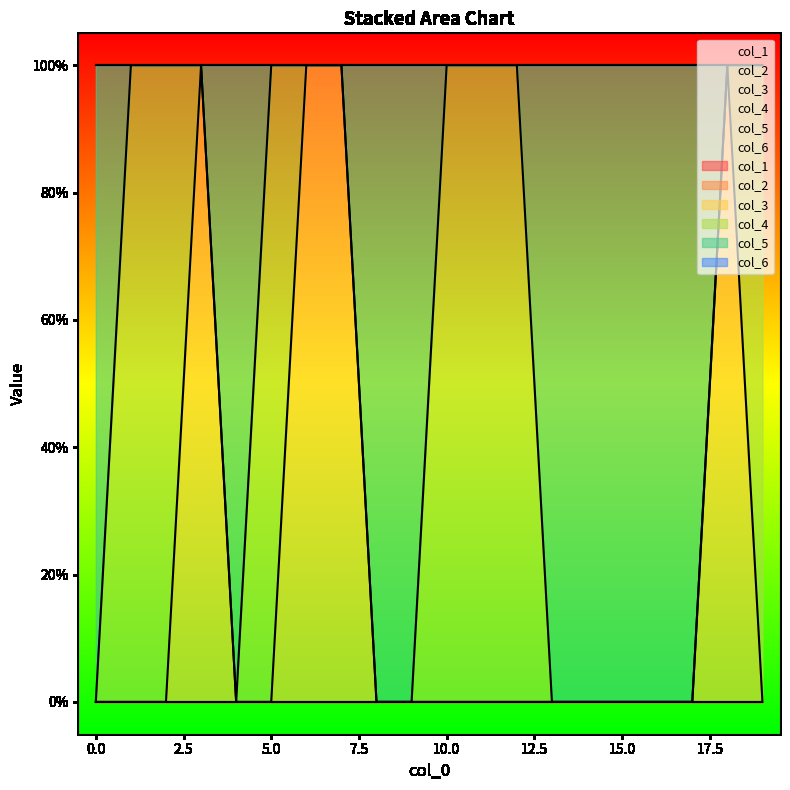

What is the maximum value shown in the chart?

1